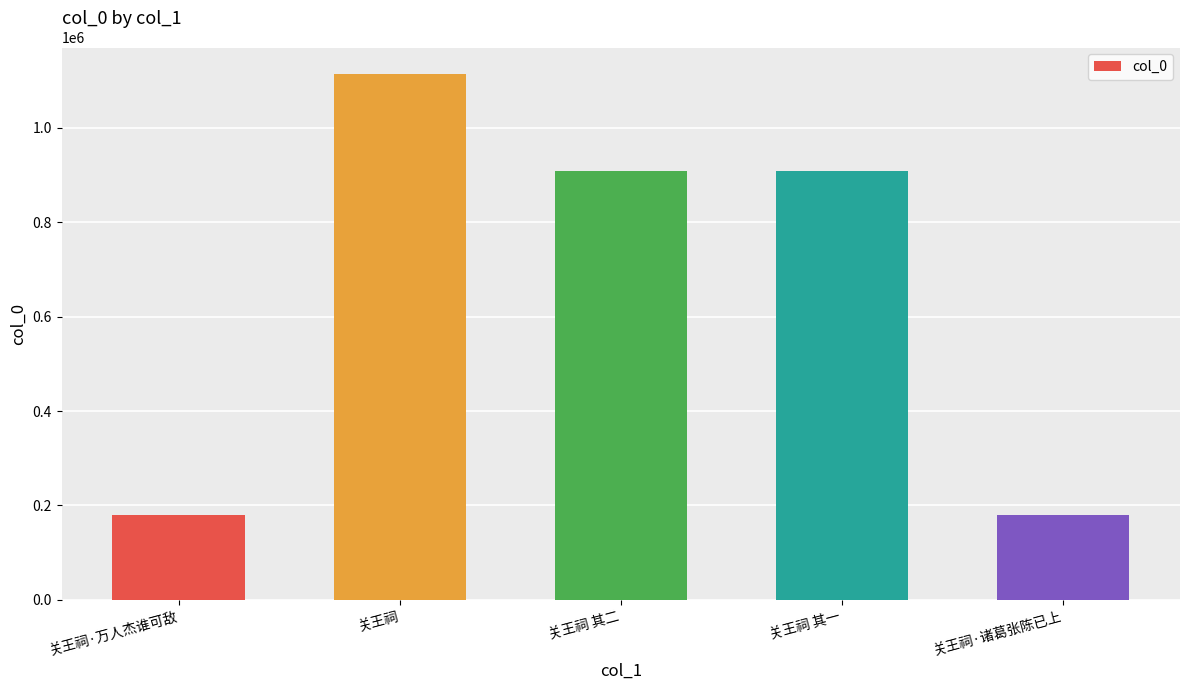

Count the number of categories in the chart.

5